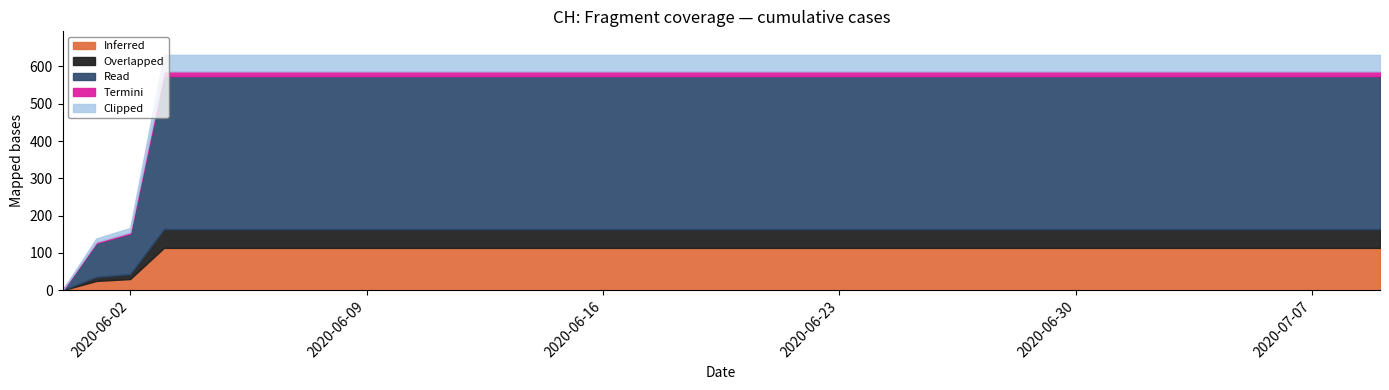

What is the difference between the second highest and second lowest values?

492